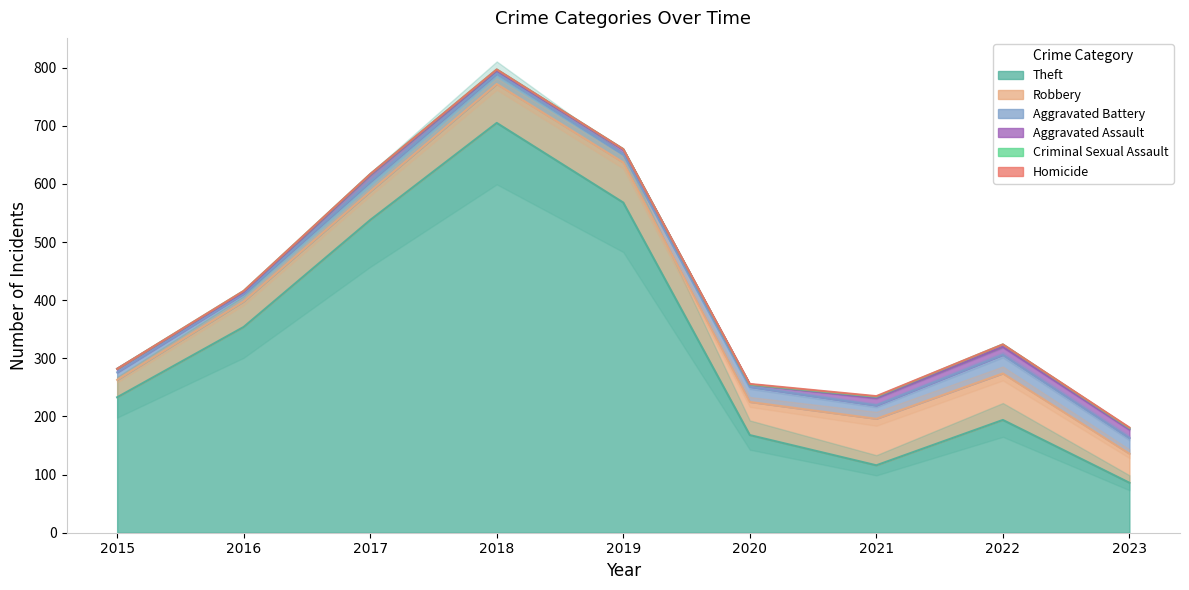

At which category does the chart reach its minimum across all series?

2015